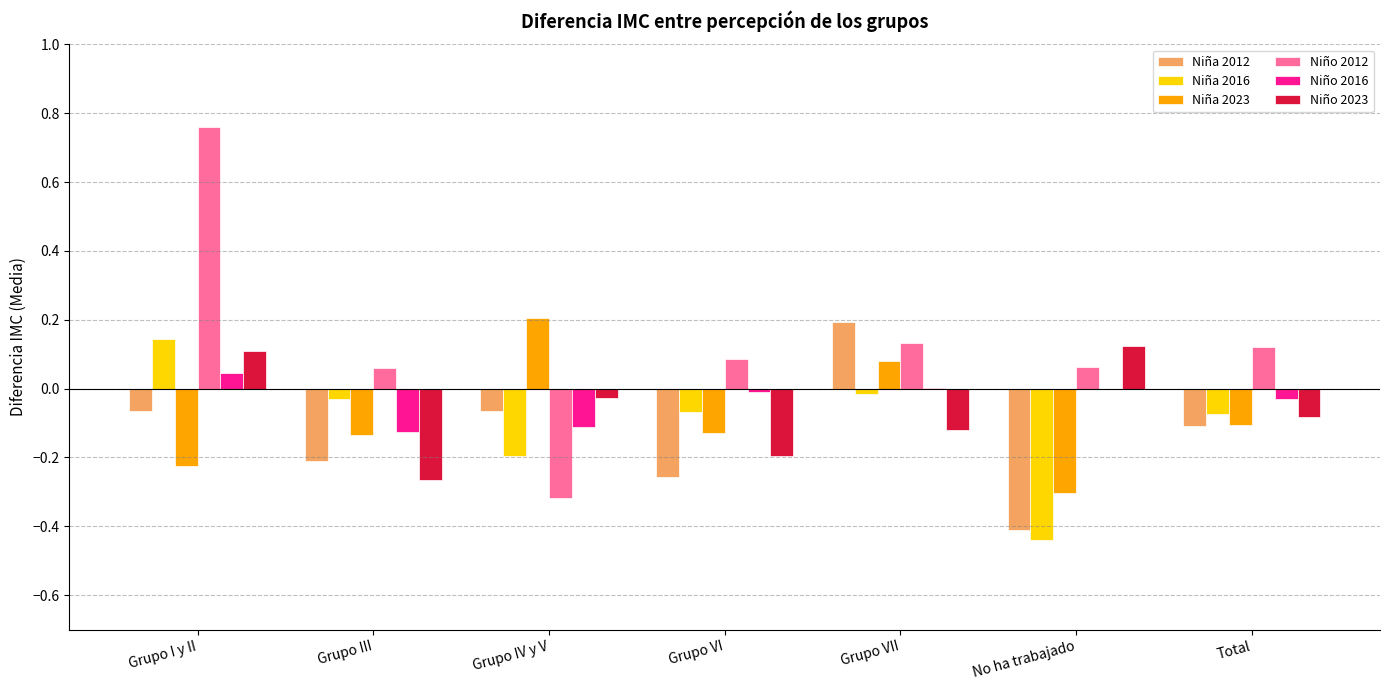

How many positive values does the Niña 2012 series have?

1